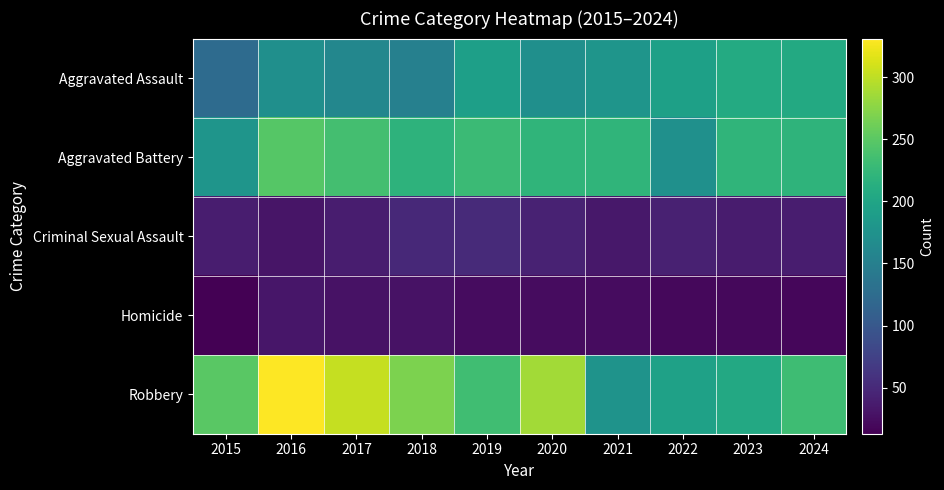

Which has a higher value, 2021 or 2019?

2019